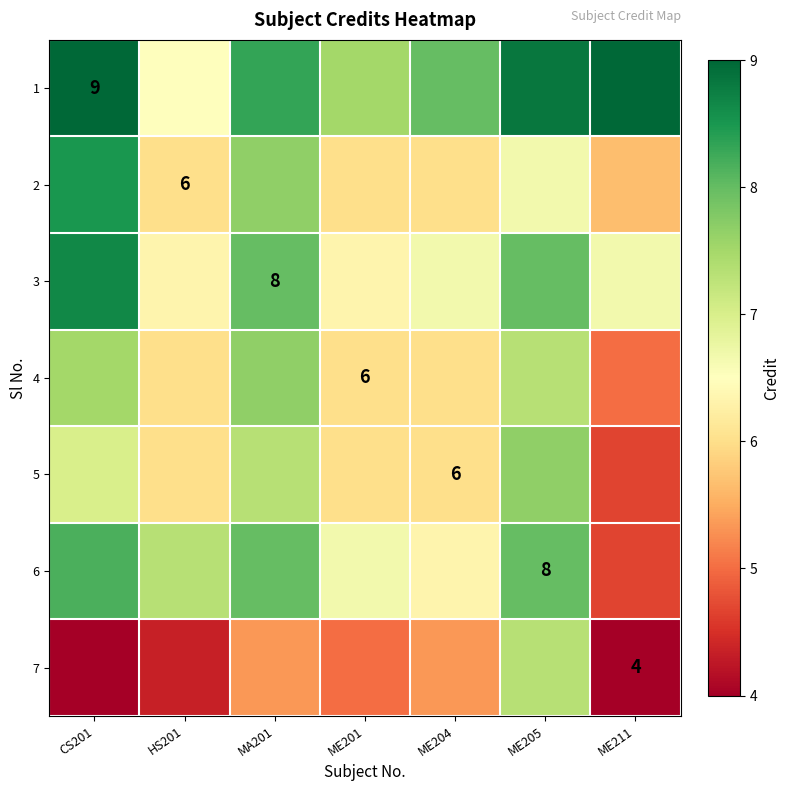

Where does the 2 series first go above 6?

CS201